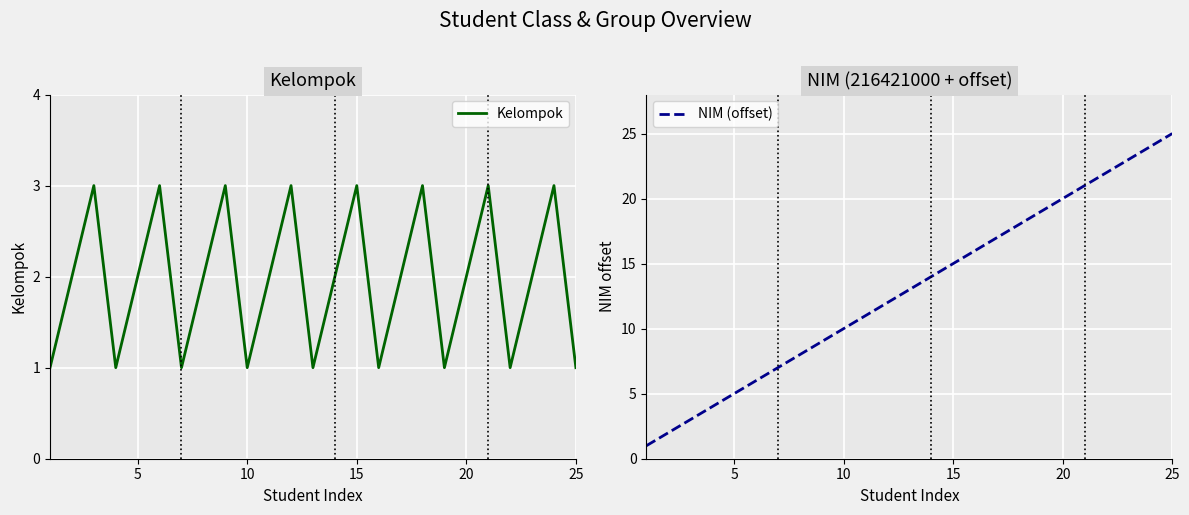

Which series has the largest total across all categories?

NIM (offset)